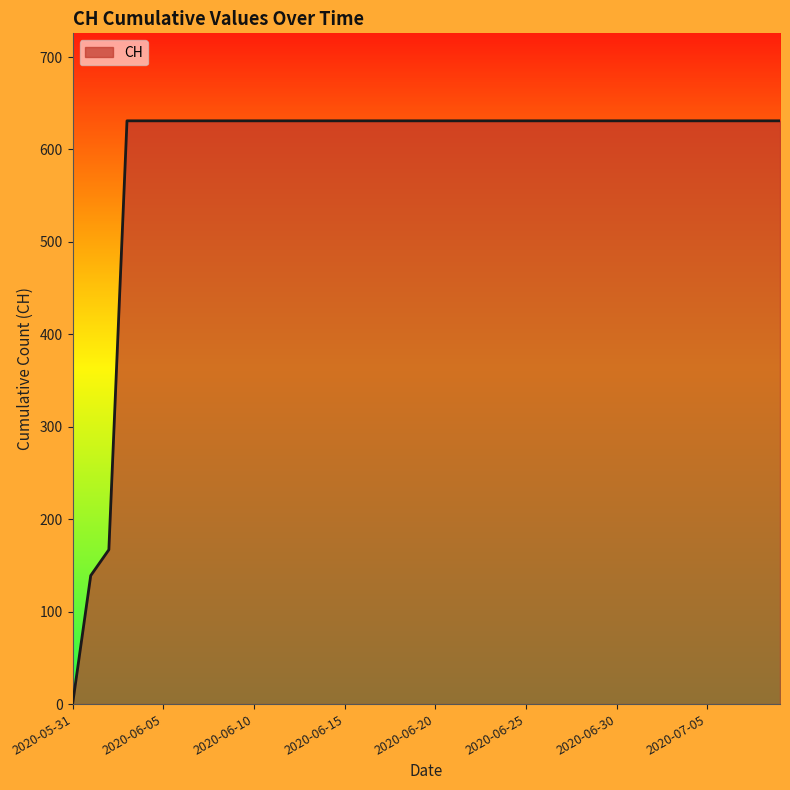

Does the chart have visible grid lines?

No